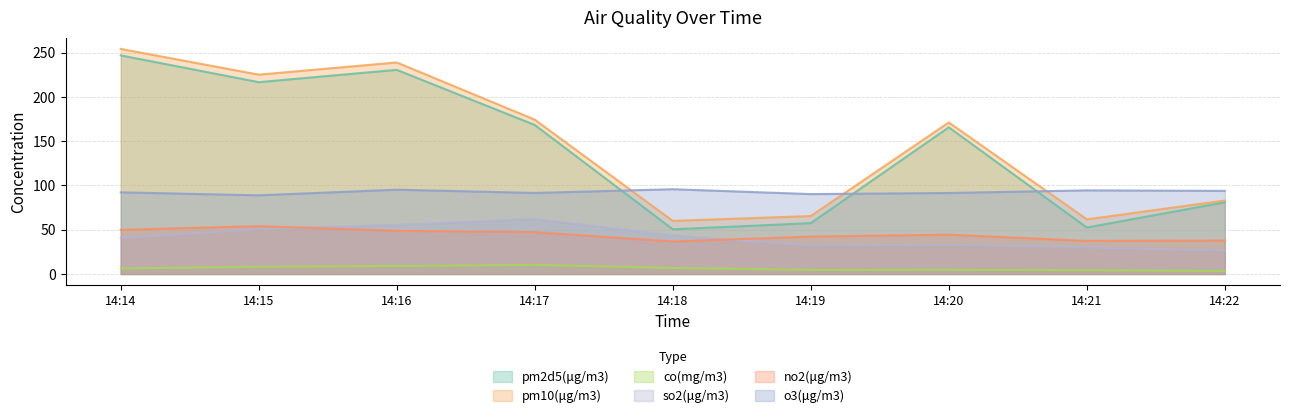

Reading left to right, extract all data points from this chart.

pm2d5(μg/m3): 14:14=247.0	14:15=216.8	14:16=230.7	14:17=168.4	14:18=50.5	14:19=57.5	14:20=165.8	14:21=52.5	14:22=81.0
pm10(μg/m3): 14:14=254.3	14:15=225.2	14:16=239.0	14:17=174.4	14:18=60.0	14:19=65.5	14:20=171.2	14:21=61.8	14:22=83.0
co(mg/m3): 14:14=6.2	14:15=8.1	14:16=9.0	14:17=10.3	14:18=6.8	14:19=4.7	14:20=4.8	14:21=4.2	14:22=3.4
so2(μg/m3): 14:14=40.5	14:15=50.8	14:16=55.4	14:17=62.0	14:18=43.4	14:19=32.2	14:20=33.1	14:21=30.0	14:22=26.3
no2(μg/m3): 14:14=49.9	14:15=54.1	14:16=48.8	14:17=47.3	14:18=36.7	14:19=42.3	14:20=44.5	14:21=37.4	14:22=37.8
o3(μg/m3): 14:14=92.3	14:15=88.9	14:16=95.3	14:17=91.6	14:18=95.8	14:19=90.3	14:20=91.5	14:21=94.5	14:22=93.9